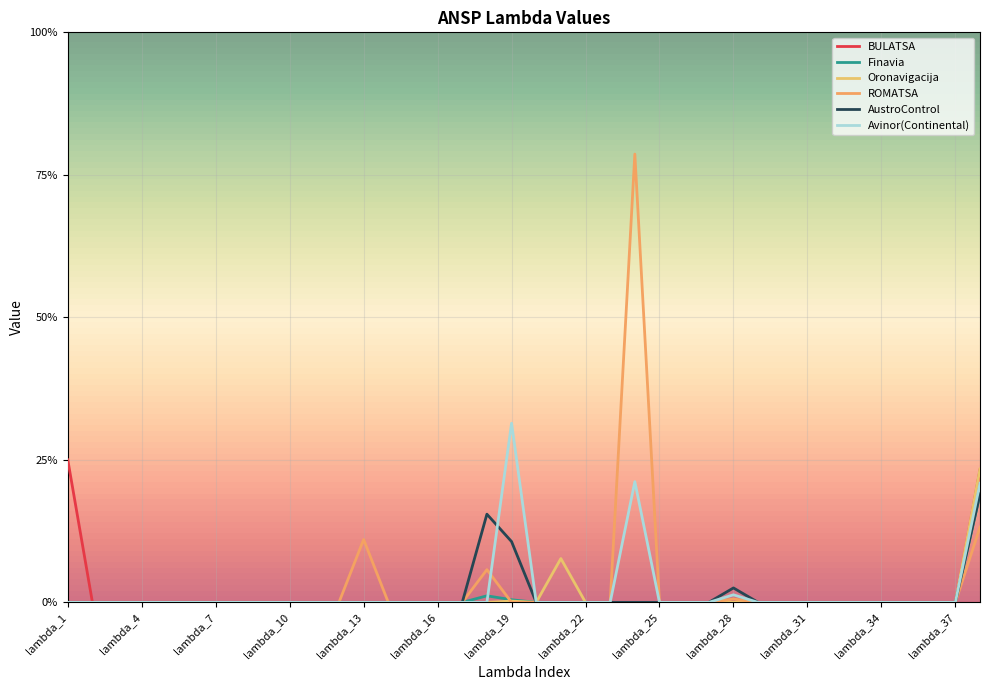

Where is BULATSA nearest to the value 0?

lambda_2